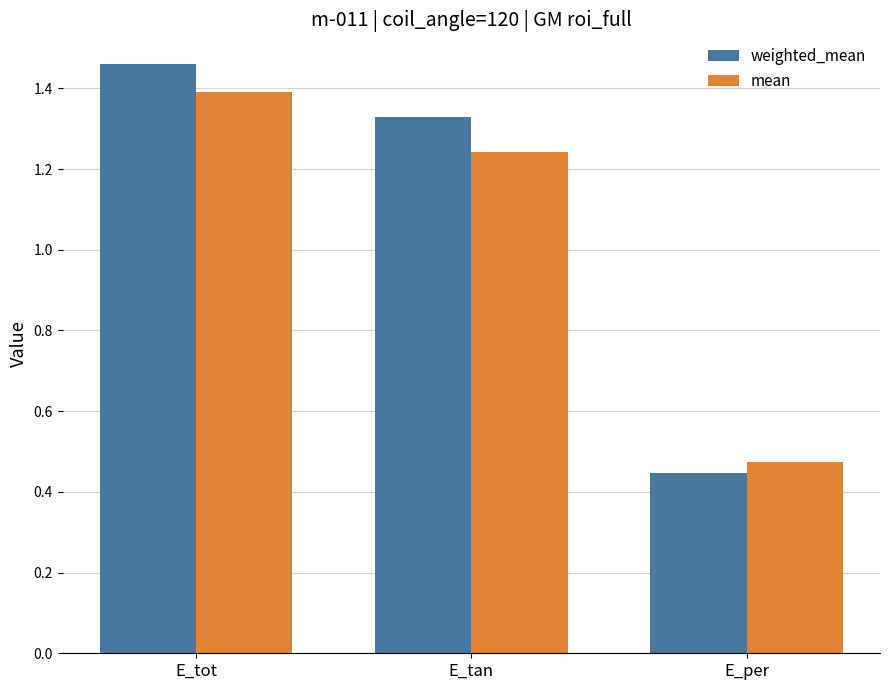

What is the label of the 3rd bar from the left?

E_per